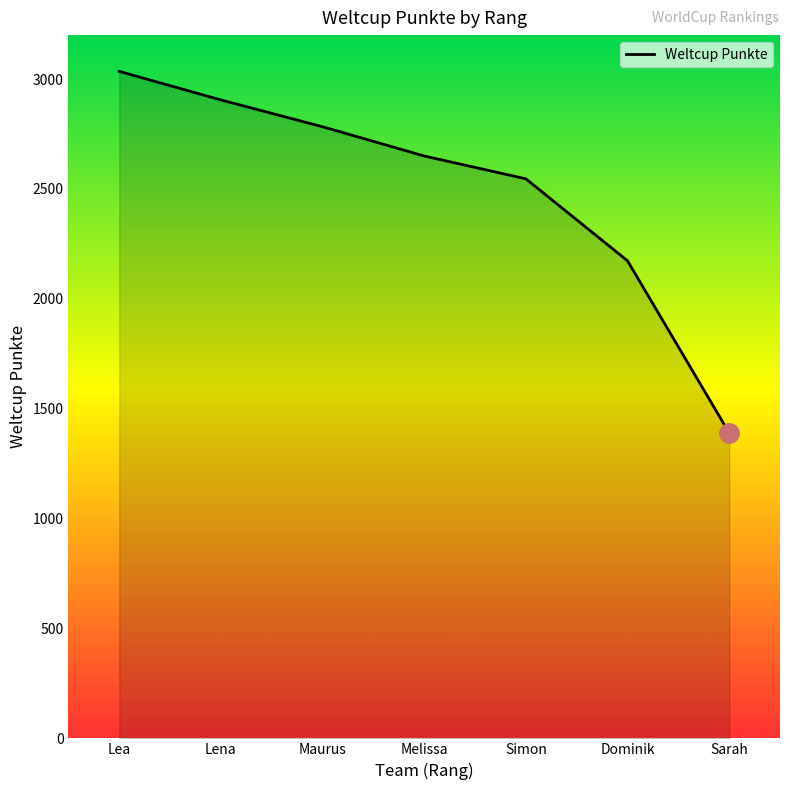

What value does the data have at Sarah, to the nearest 100?

1400